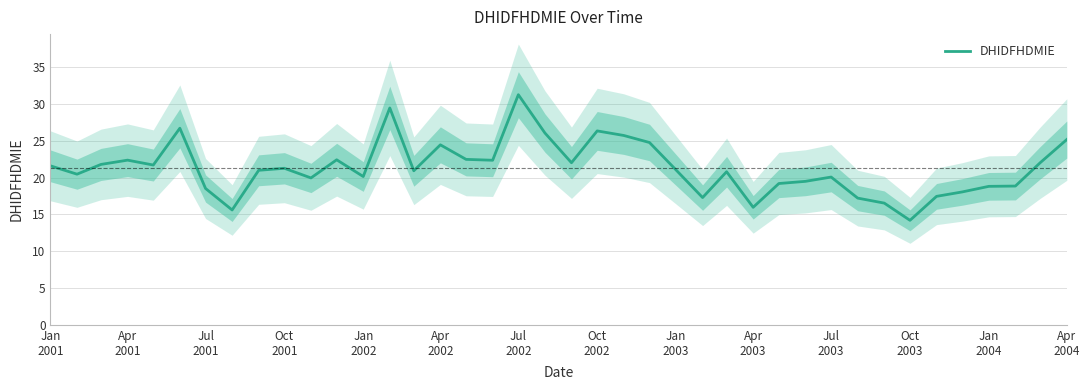

What is the value of the 7th point from the left?

18.5